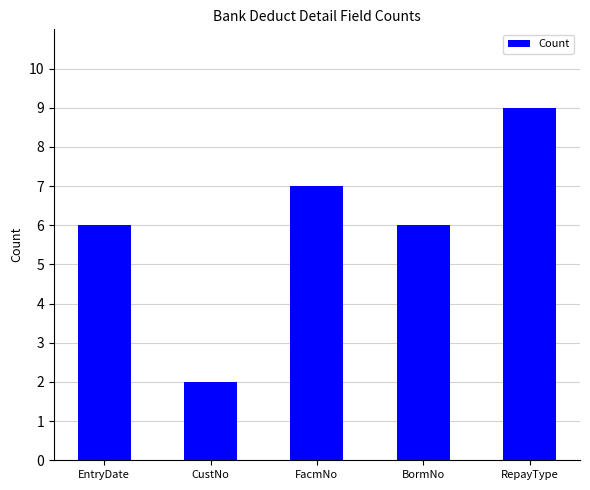

Read the value at BormNo.

6